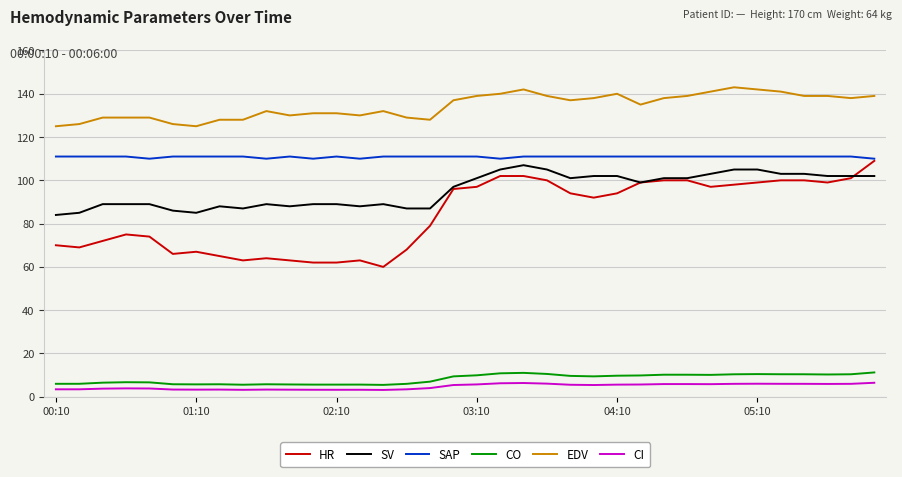

What is the greatest value displayed?

143.0